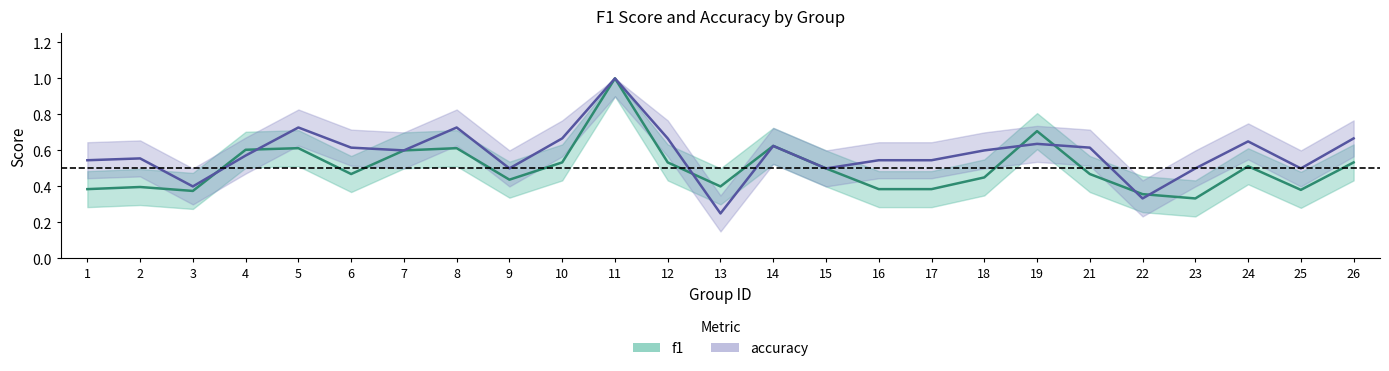

The value of f1 at 16 is 0.1. True or false?

False